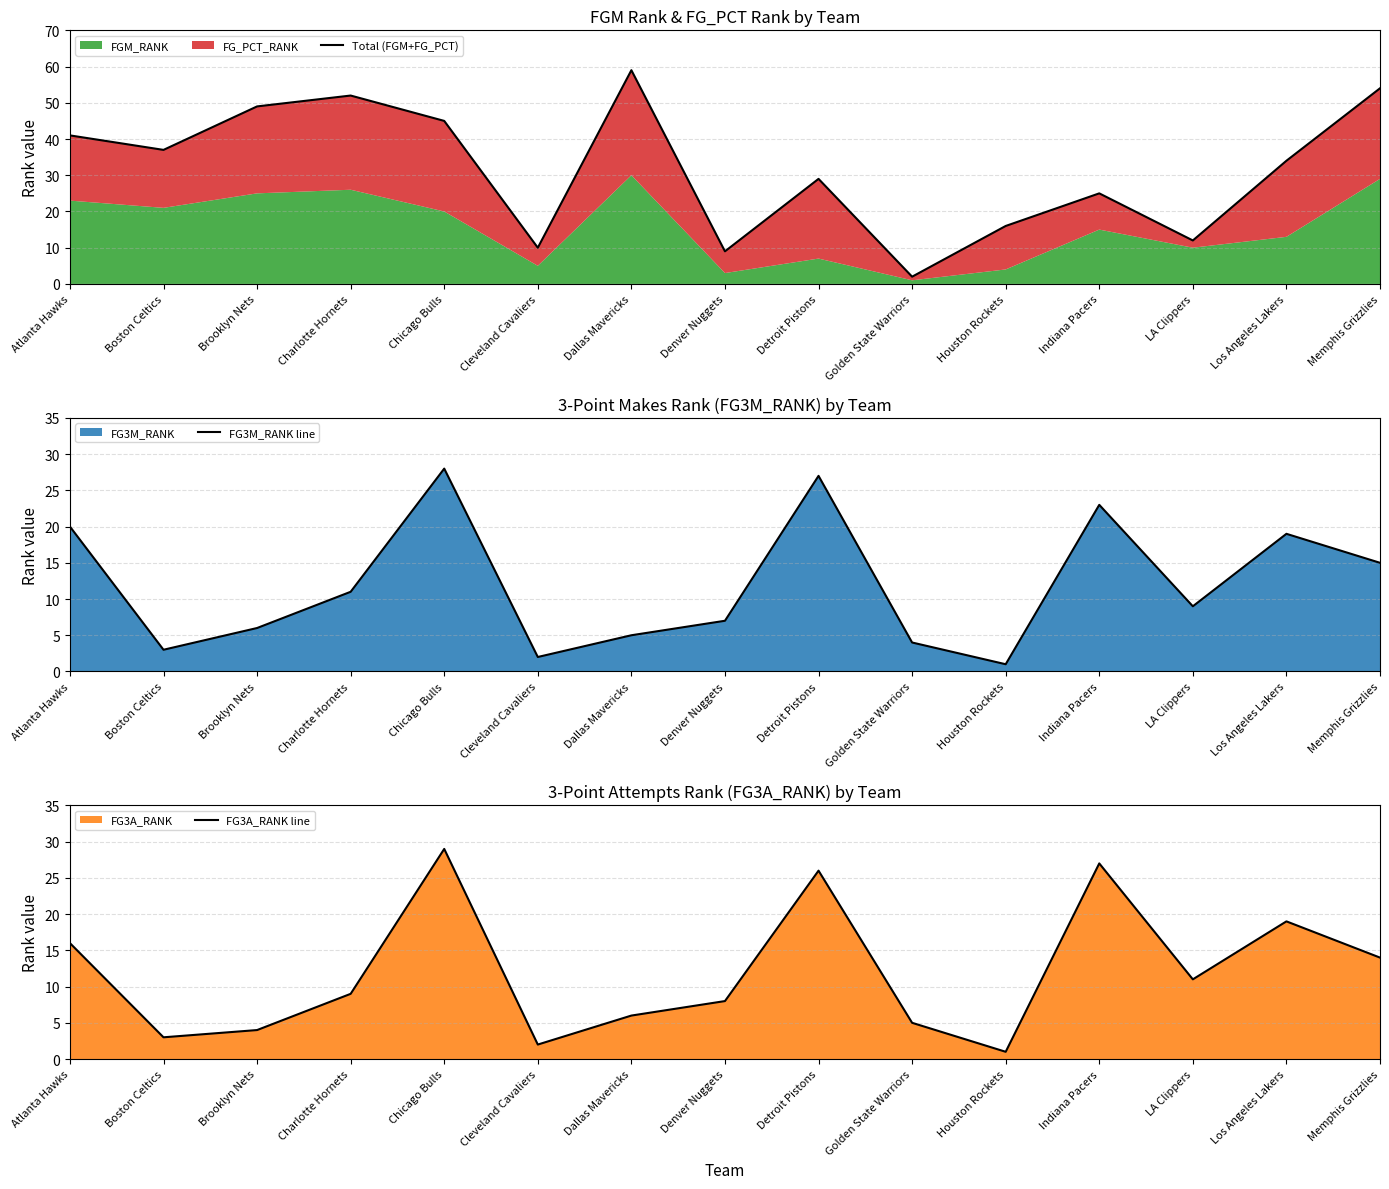

Between which two adjacent categories do FG3M_RANK line and Total (FGM+FG_PCT) first intersect?

Detroit Pistons and Golden State Warriors